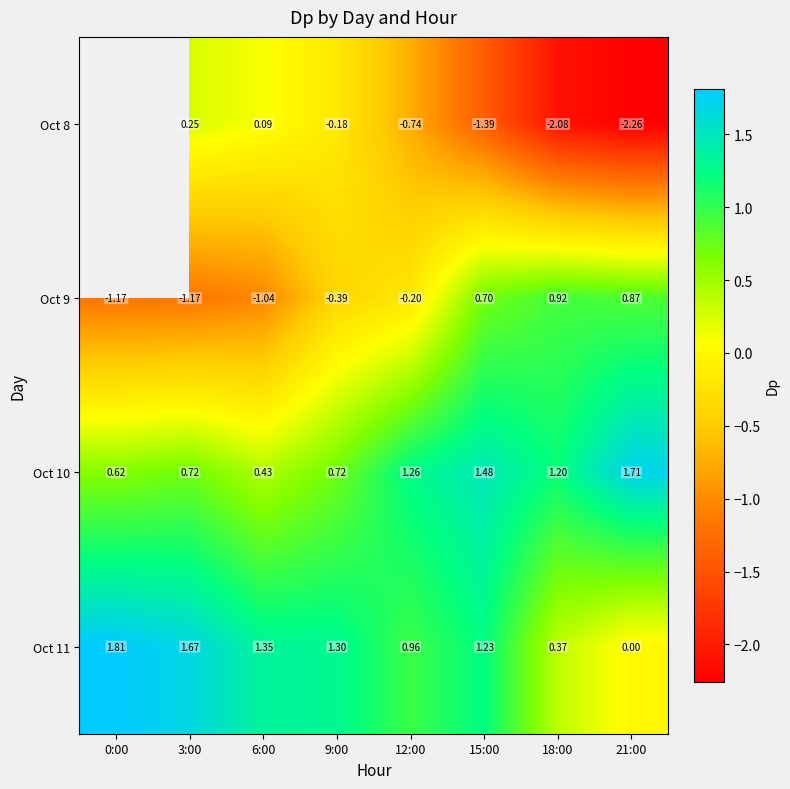

Is the value of Oct 10 at 9:00 greater than the value of Oct 9 at 12:00?

Yes